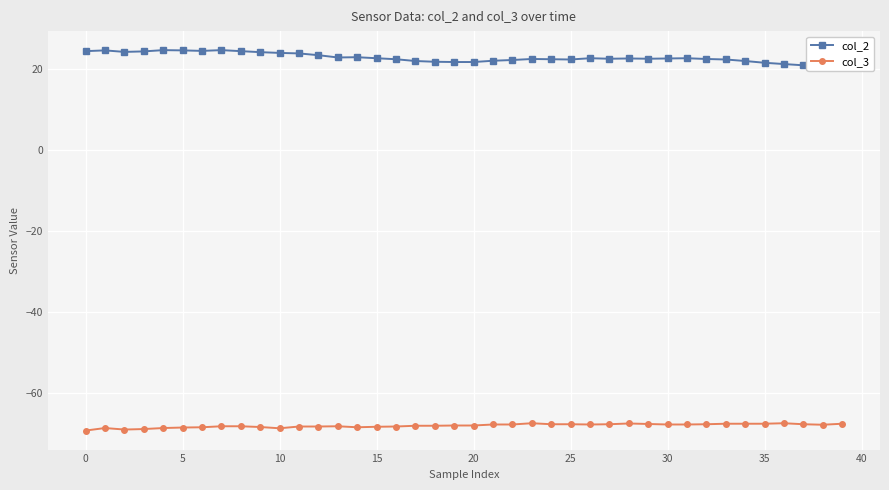

What is the minimum value shown in the chart?

-69.4